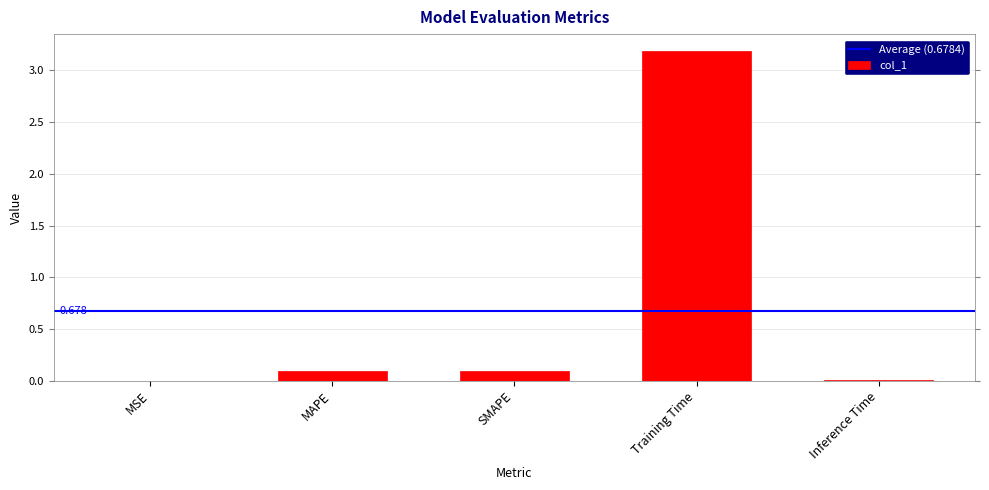

Which has a higher value, Inference Time or Training Time?

Training Time